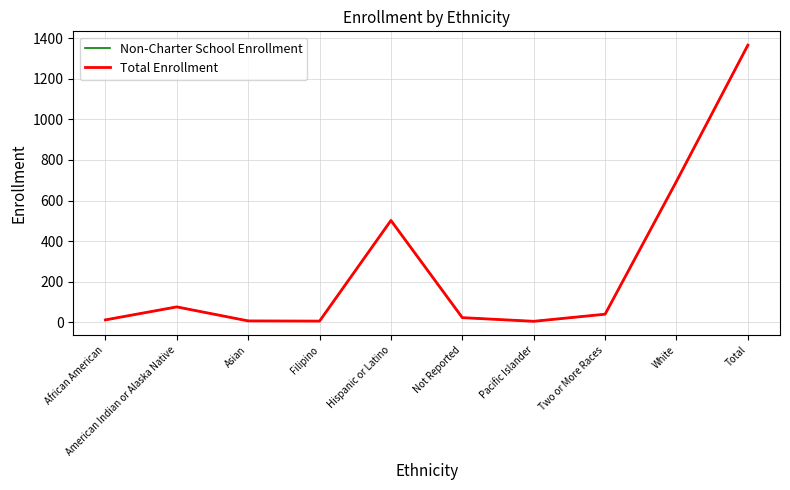

Reading left to right, what are all the values shown in this chart?

Non-Charter School Enrollment: African American=12	American Indian or Alaska Native=76	Asian=7	Filipino=6	Hispanic or Latino=502	Not Reported=23	Pacific Islander=5	Two or More Races=40	White=695	Total=1366
Total Enrollment: African American=12	American Indian or Alaska Native=76	Asian=7	Filipino=6	Hispanic or Latino=502	Not Reported=23	Pacific Islander=5	Two or More Races=40	White=695	Total=1366